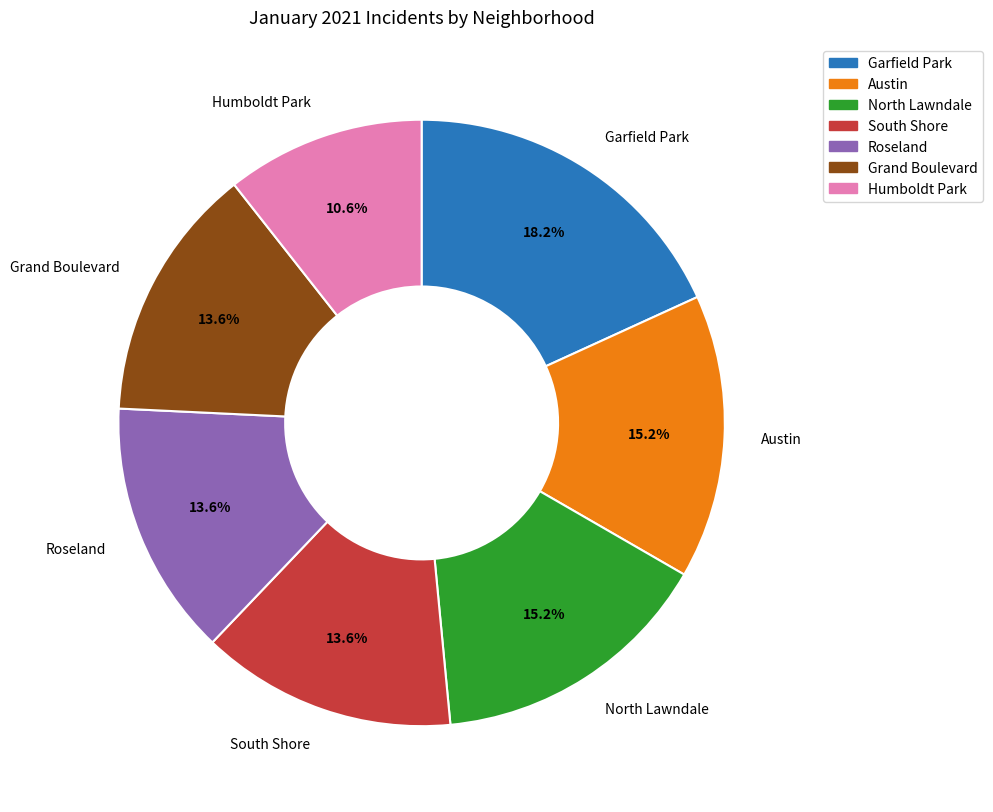

Which category has the smallest portion of the pie?

Humboldt Park